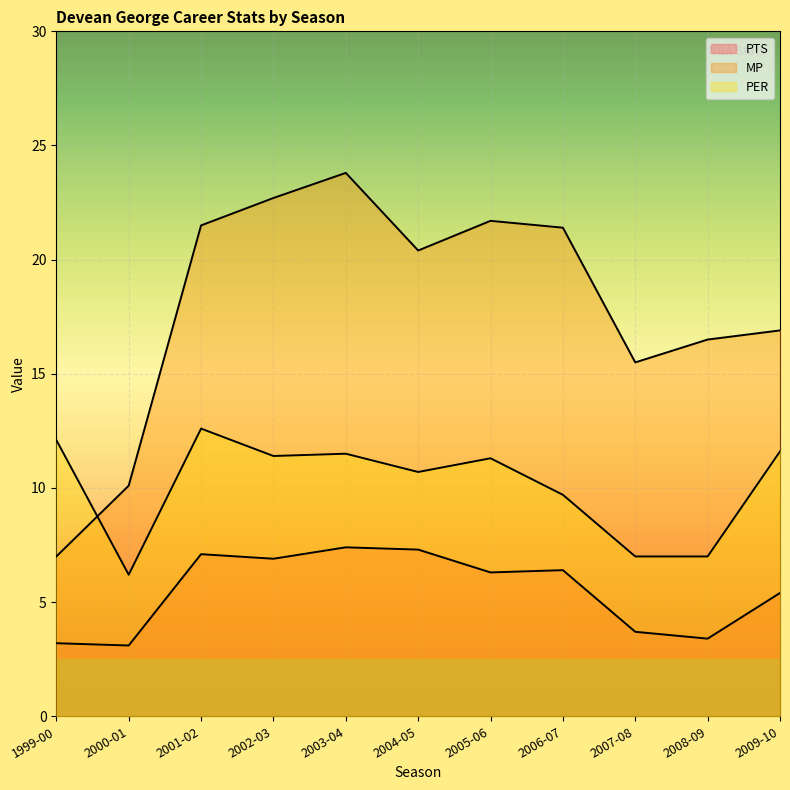

Reading left to right, list all the values displayed in this chart.

PTS: 1999-00=3.2	2000-01=3.1	2001-02=7.1	2002-03=6.9	2003-04=7.4	2004-05=7.3	2005-06=6.3	2006-07=6.4	2007-08=3.7	2008-09=3.4	2009-10=5.4
MP: 1999-00=7.0	2000-01=10.1	2001-02=21.5	2002-03=22.7	2003-04=23.8	2004-05=20.4	2005-06=21.7	2006-07=21.4	2007-08=15.5	2008-09=16.5	2009-10=16.9
PER: 1999-00=12.1	2000-01=6.2	2001-02=12.6	2002-03=11.4	2003-04=11.5	2004-05=10.7	2005-06=11.3	2006-07=9.7	2007-08=7.0	2008-09=7.0	2009-10=11.6